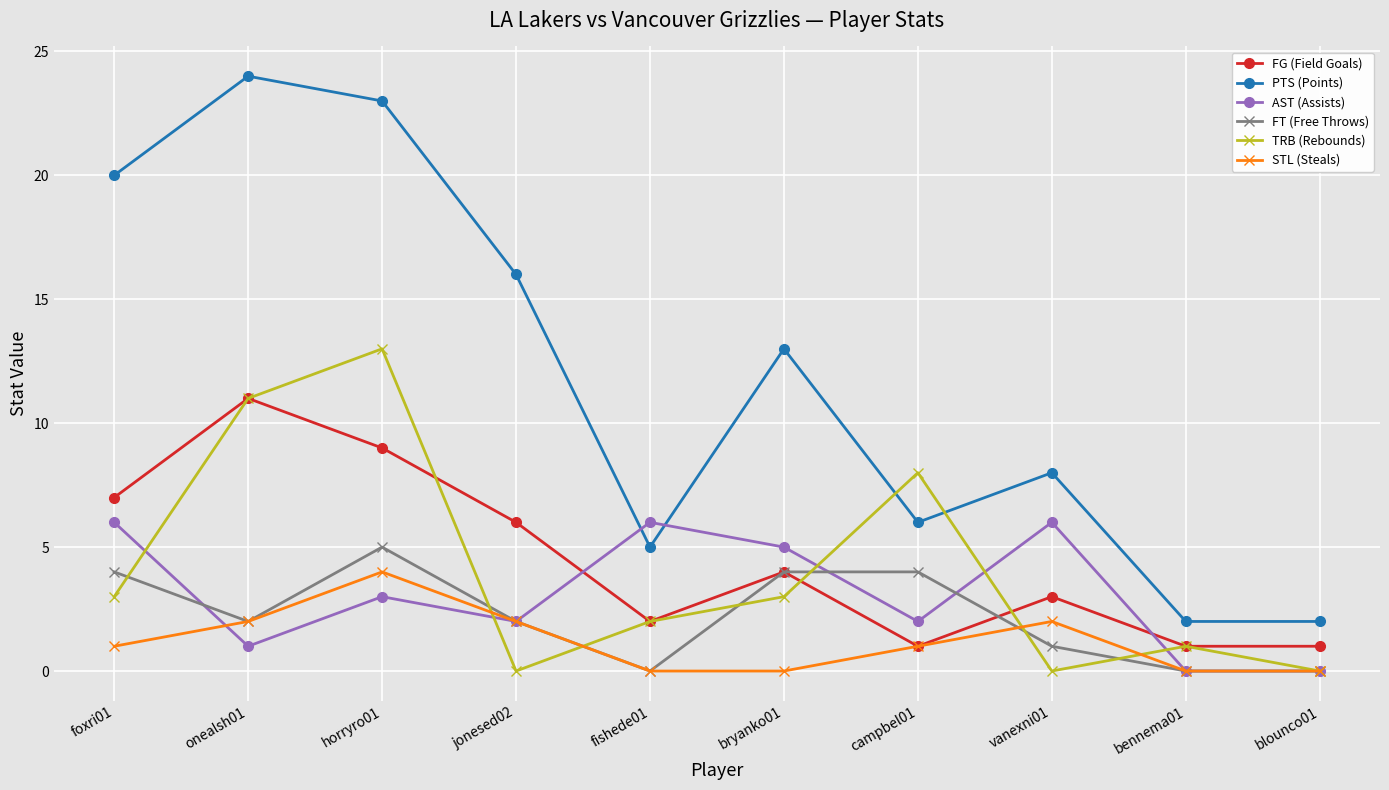

Reading left to right, transcribe all the data shown in this chart.

FG (Field Goals): foxri01=7	onealsh01=11	horryro01=9	jonesed02=6	fishede01=2	bryanko01=4	campbel01=1	vanexni01=3	bennema01=1	blounco01=1
PTS (Points): foxri01=20	onealsh01=24	horryro01=23	jonesed02=16	fishede01=5	bryanko01=13	campbel01=6	vanexni01=8	bennema01=2	blounco01=2
AST (Assists): foxri01=6	onealsh01=1	horryro01=3	jonesed02=2	fishede01=6	bryanko01=5	campbel01=2	vanexni01=6	bennema01=0	blounco01=0
FT (Free Throws): foxri01=4	onealsh01=2	horryro01=5	jonesed02=2	fishede01=0	bryanko01=4	campbel01=4	vanexni01=1	bennema01=0	blounco01=0
TRB (Rebounds): foxri01=3	onealsh01=11	horryro01=13	jonesed02=0	fishede01=2	bryanko01=3	campbel01=8	vanexni01=0	bennema01=1	blounco01=0
STL (Steals): foxri01=1	onealsh01=2	horryro01=4	jonesed02=2	fishede01=0	bryanko01=0	campbel01=1	vanexni01=2	bennema01=0	blounco01=0